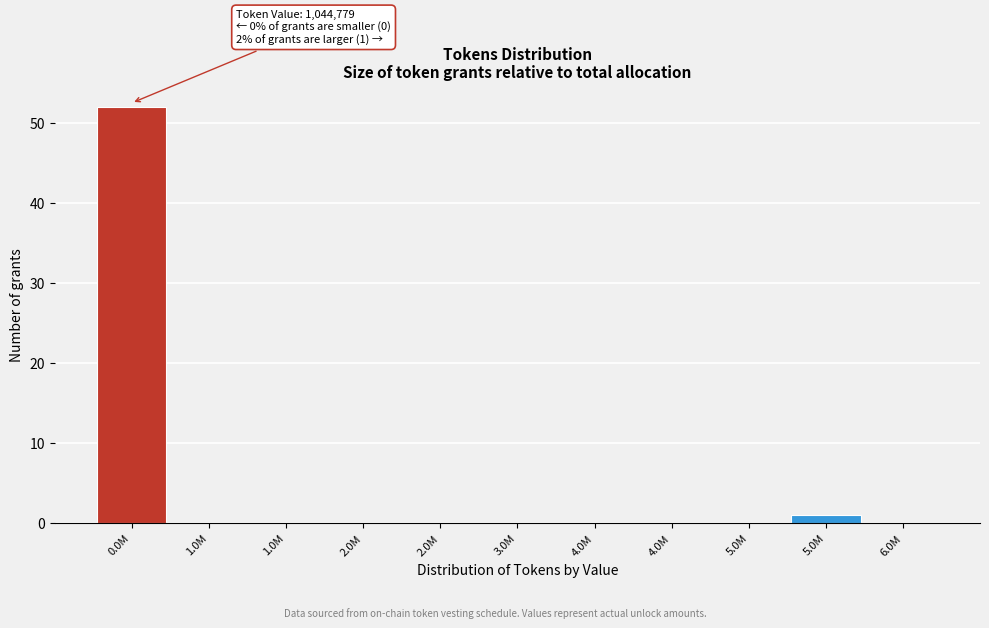

How many distinct data groups are displayed?

1